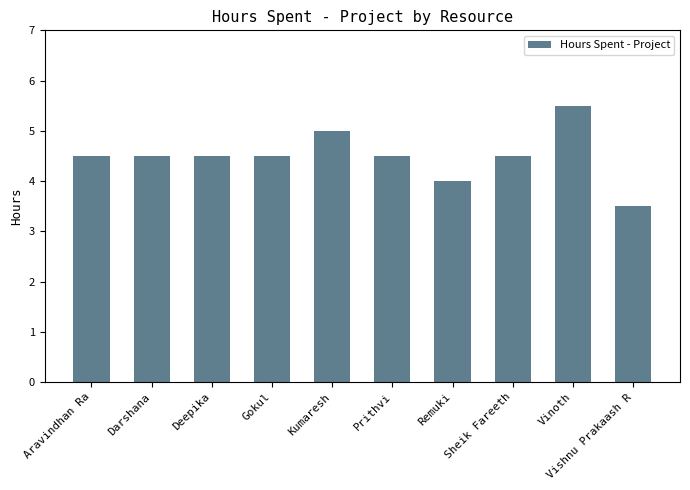

Where does the data first go above 4?

Aravindhan Ra